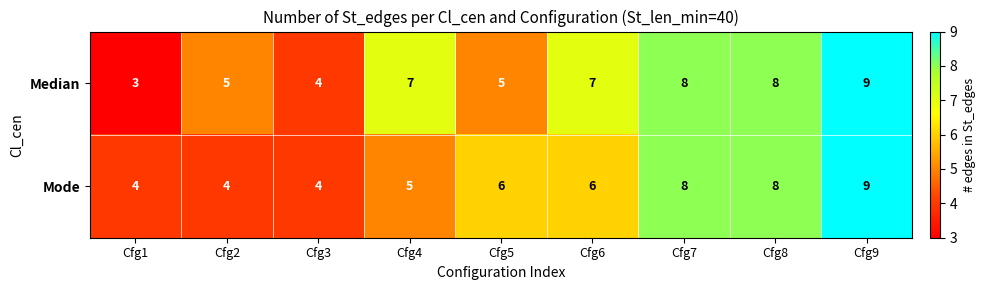

At which label does Median reach its minimum?

Cfg1